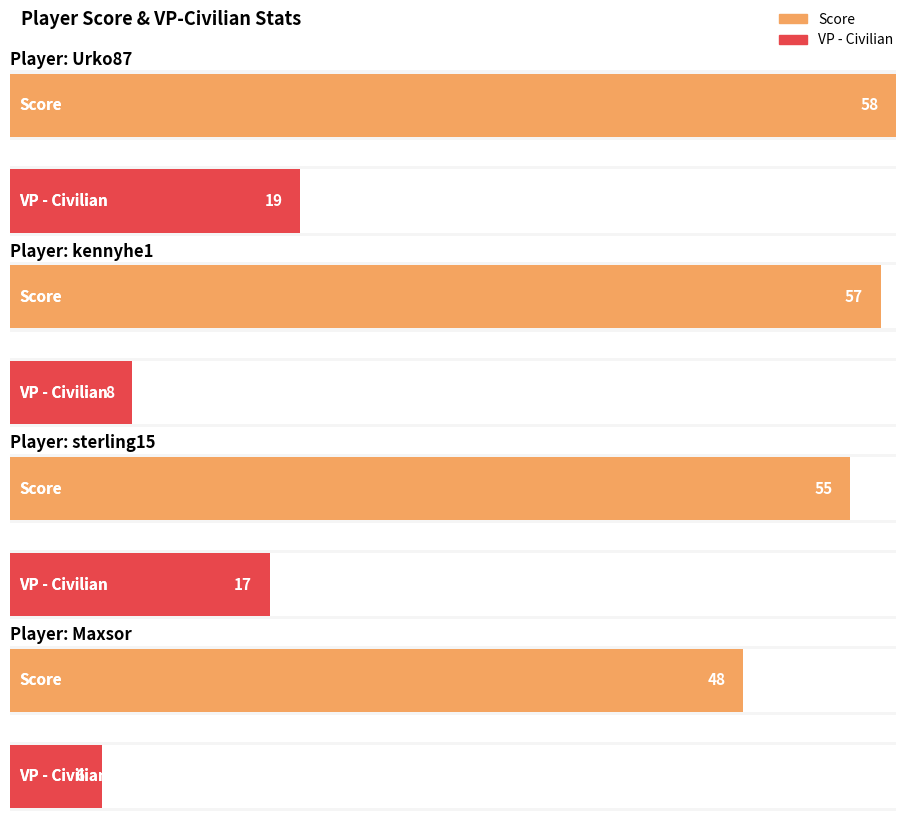

How many data points does each series have?

4